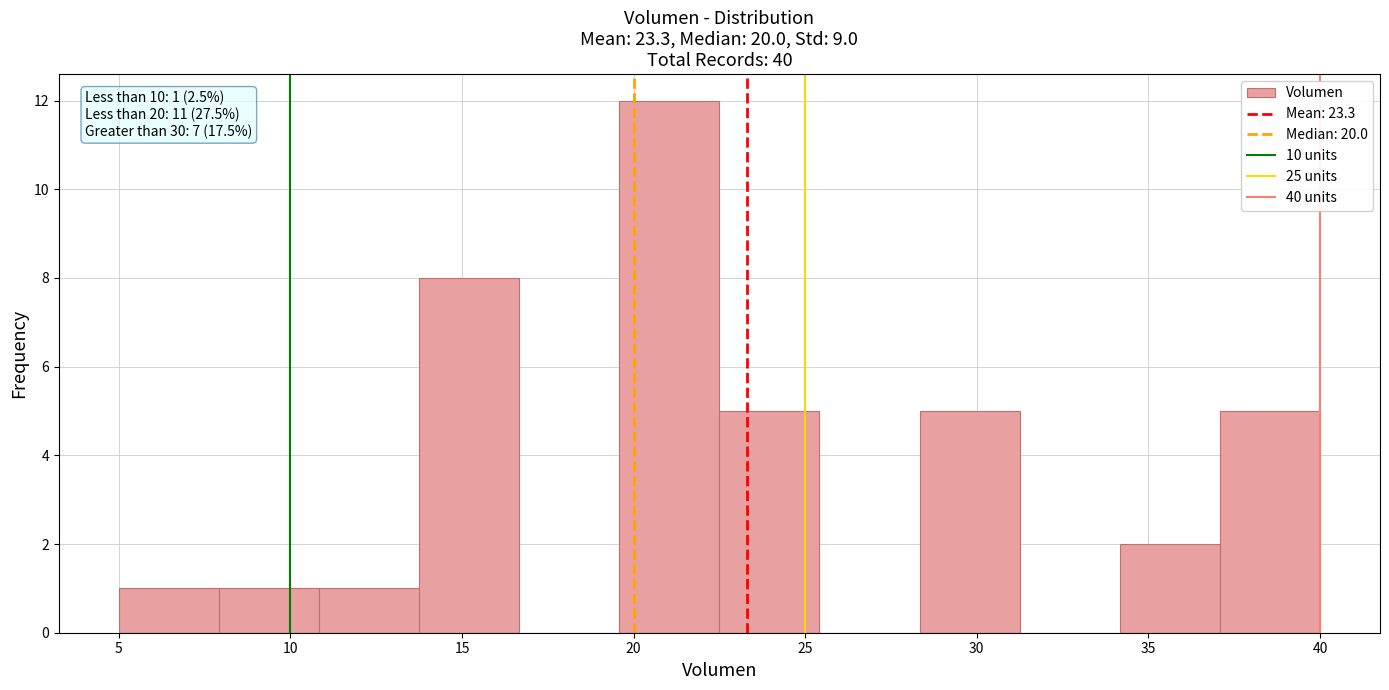

Over which range of the x-axis is the bar tallest?

19.5 to 22.5